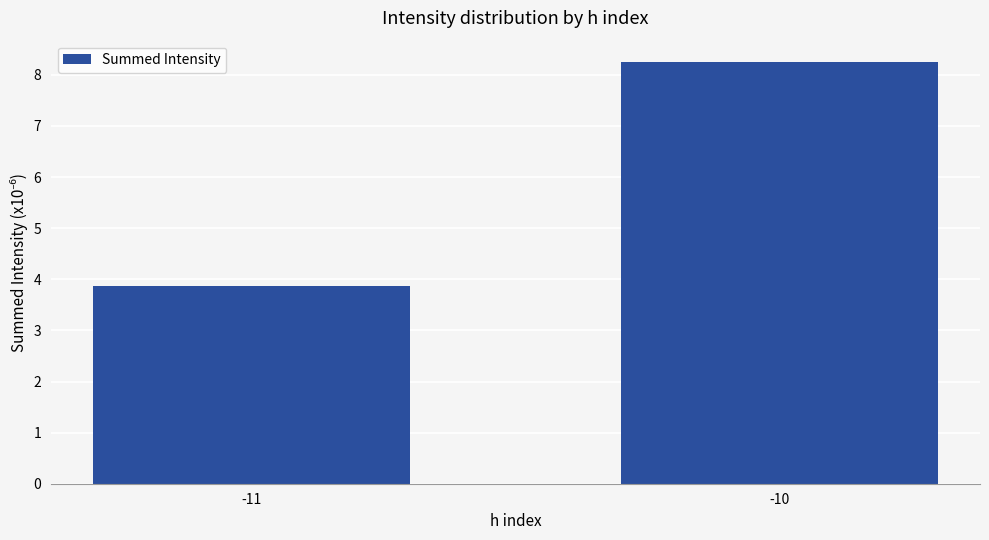

Which label corresponds to the smallest value in the chart?

-11